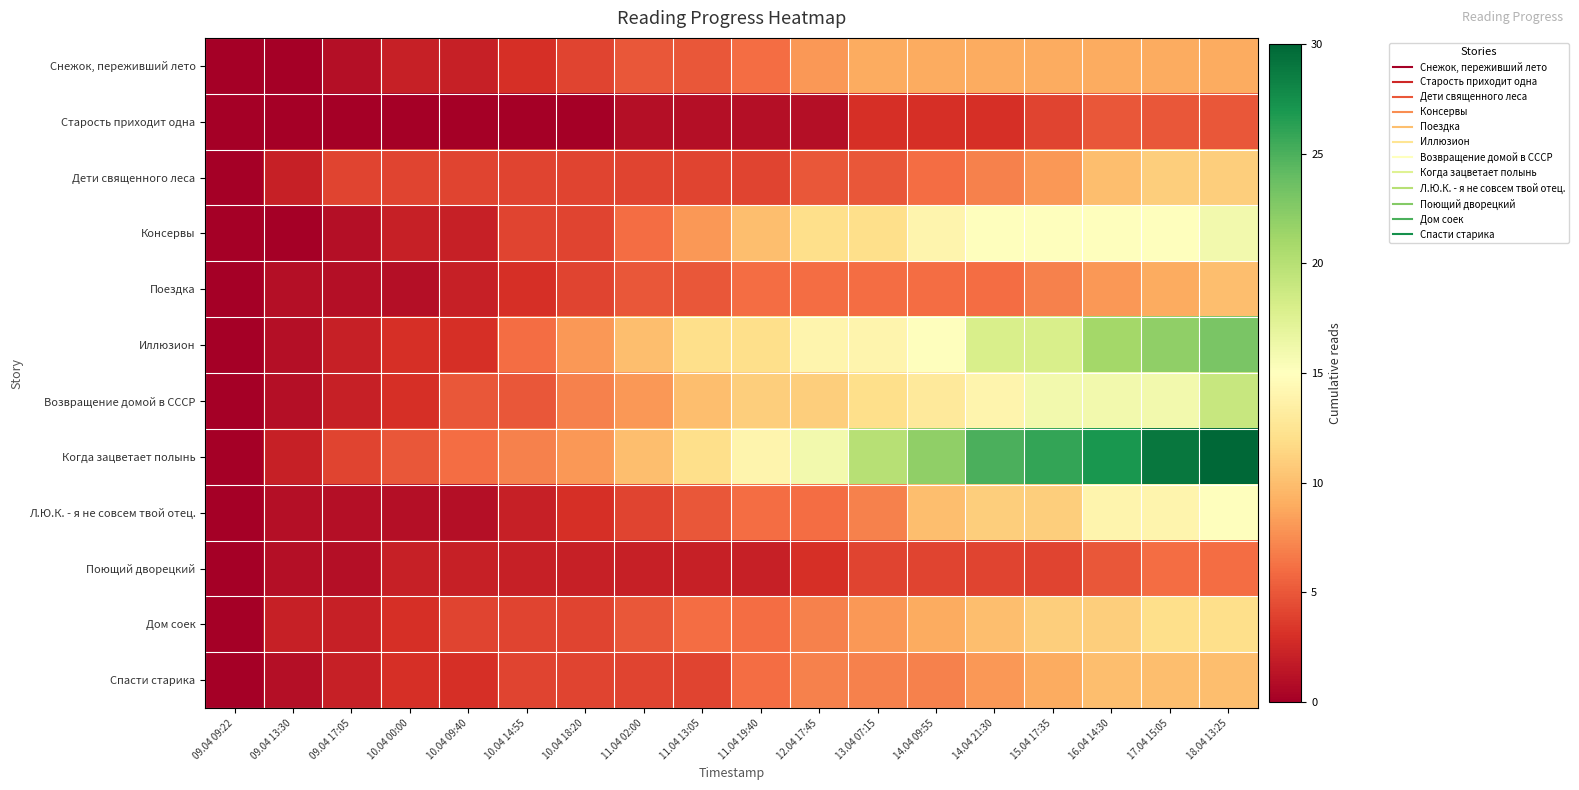

Rank the series at 13.04 07:15 from lowest to highest value.

Старость приходит одна, Поющий дворецкий, Дети священного леса, Поездка, Л.Ю.К. - я не совсем твой отец., Спасти старика, Дом соек, Снежок, переживший лето, Консервы, Возвращение домой в СССР, Иллюзион, Когда зацветает полынь